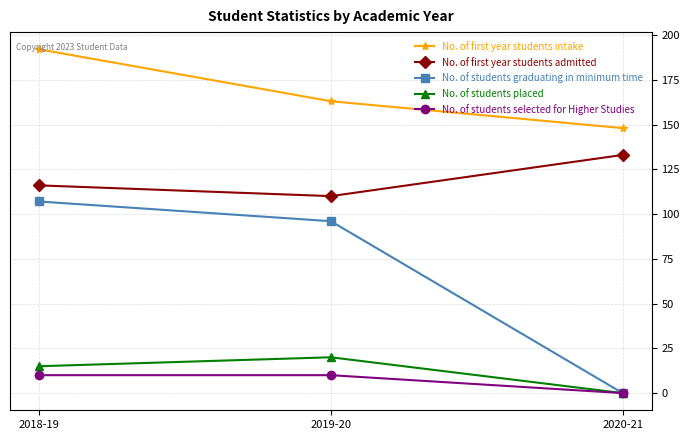

How many categories are shown in the chart?

3